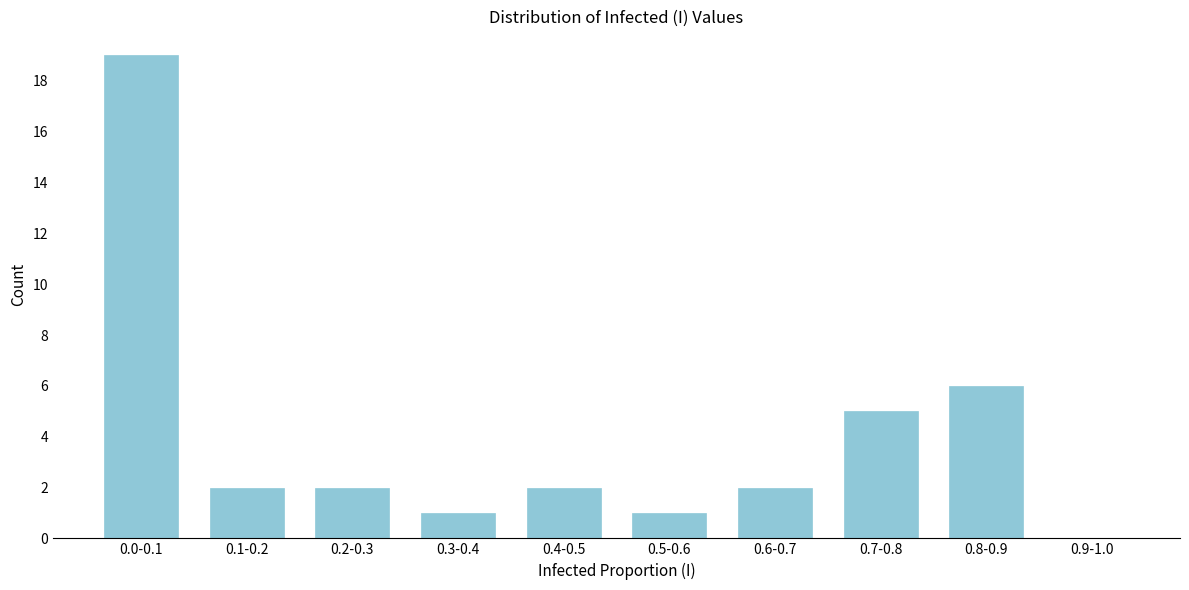

Reading right to left, list all the values displayed in this chart.

0.9-1.0=0	0.8-0.9=6	0.7-0.8=5	0.6-0.7=2	0.5-0.6=1	0.4-0.5=2	0.3-0.4=1	0.2-0.3=2	0.1-0.2=2	0.0-0.1=19